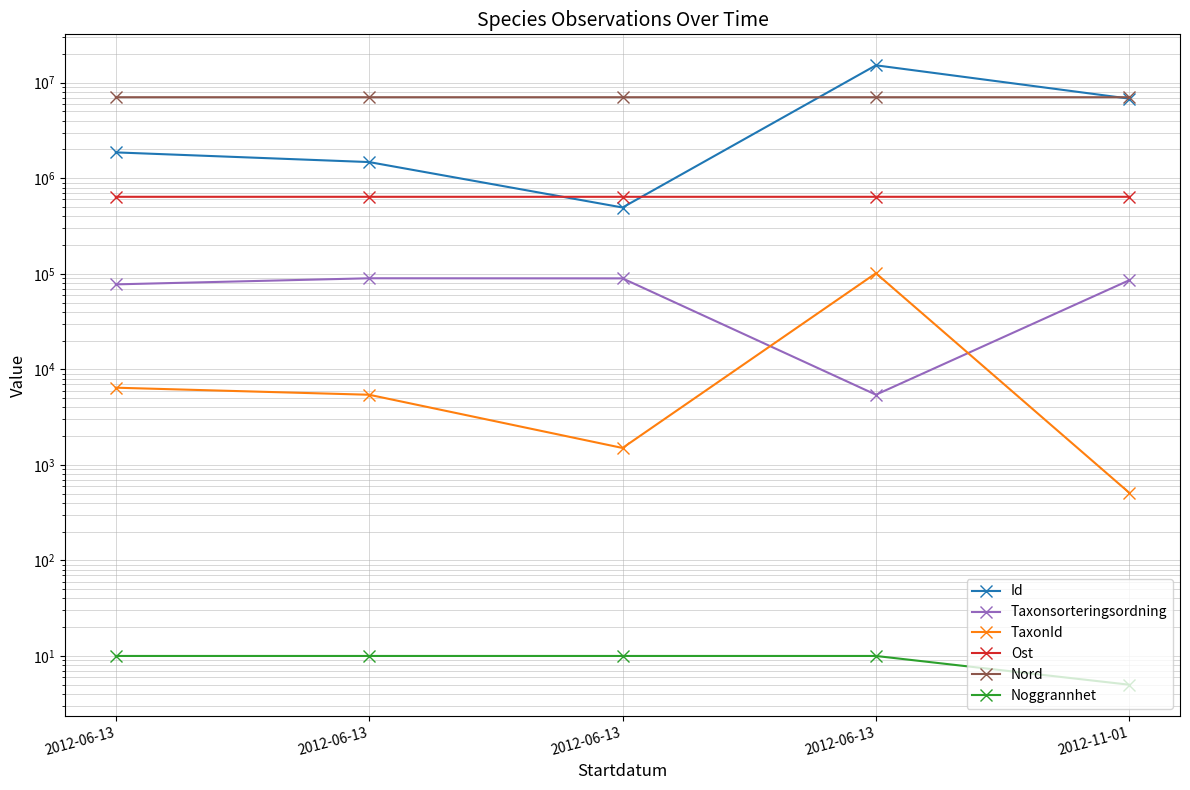

What is the minimum value shown in the chart?

5.0